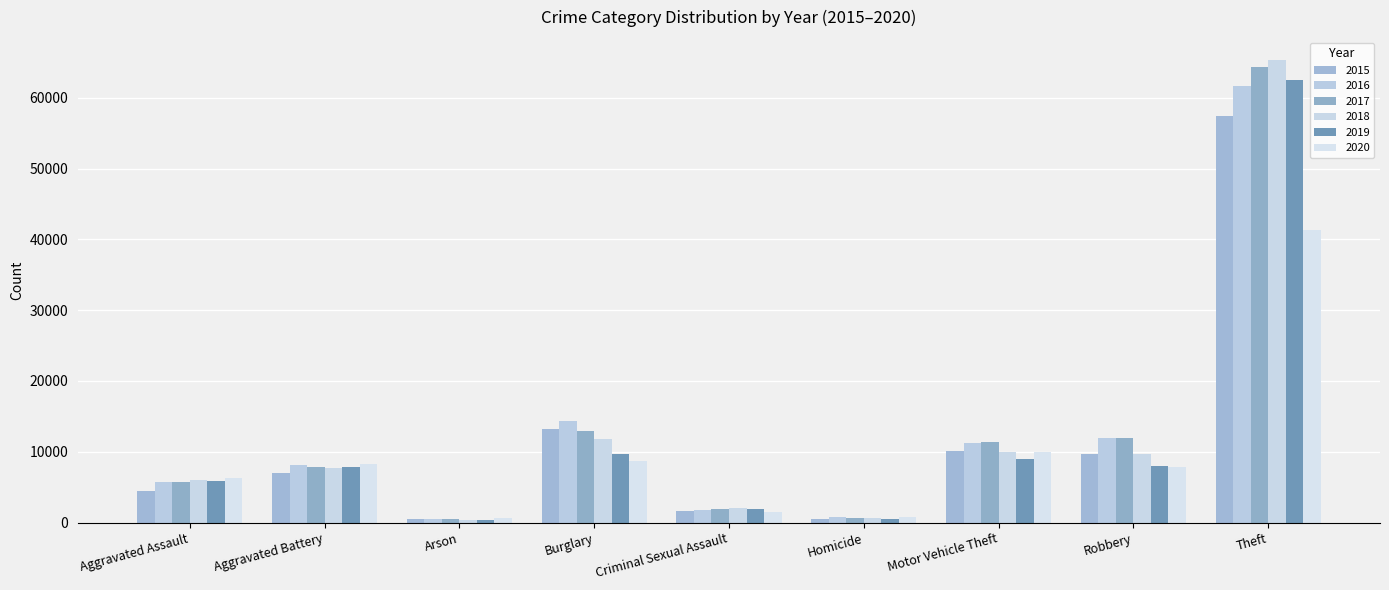

Count the number of data series in this chart.

6